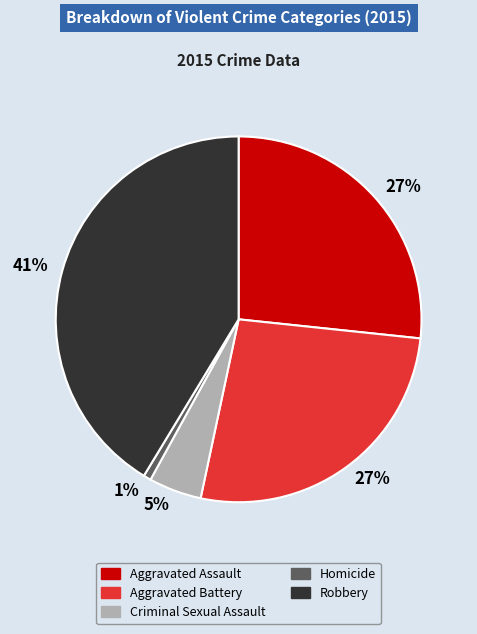

True or false: Criminal Sexual Assault accounts for 5% of the total.

True